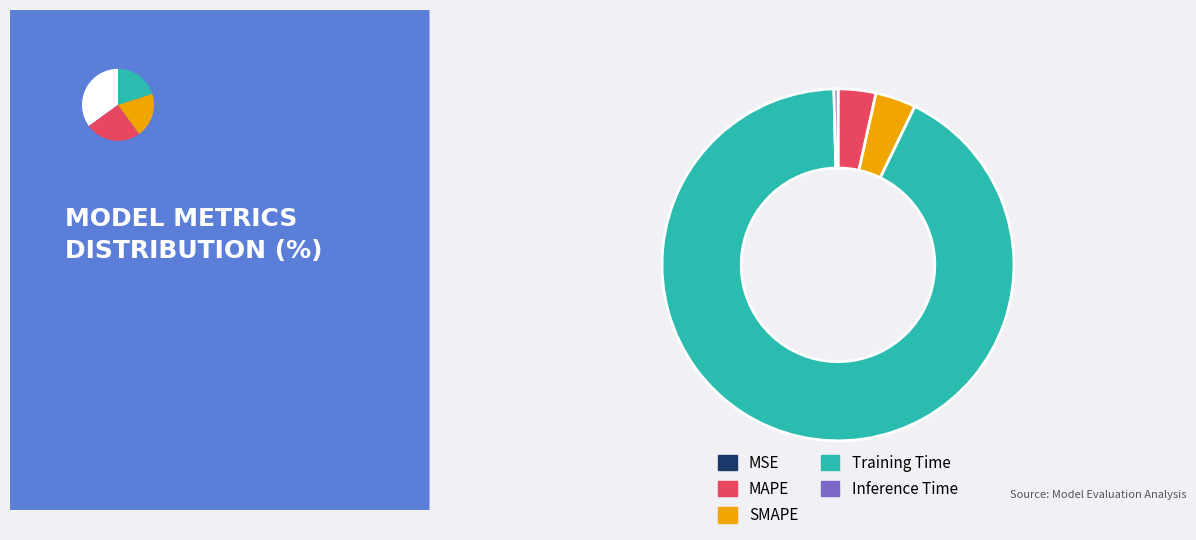

True or false: SMAPE accounts for 4% of the total.

True